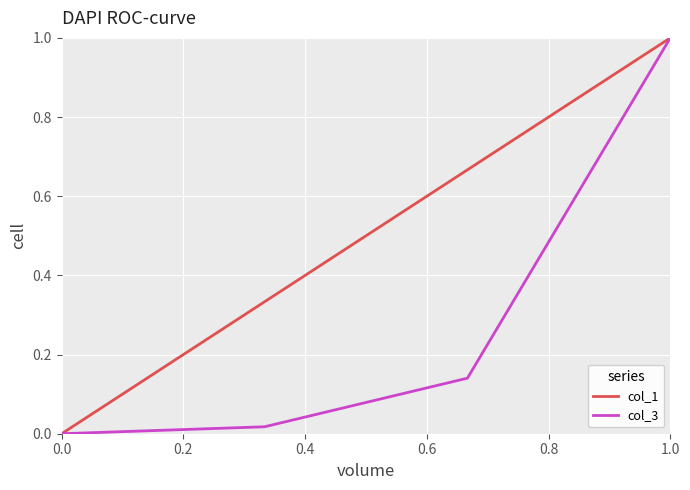

True or false: col_3 has more than 2 interior local peaks.

False